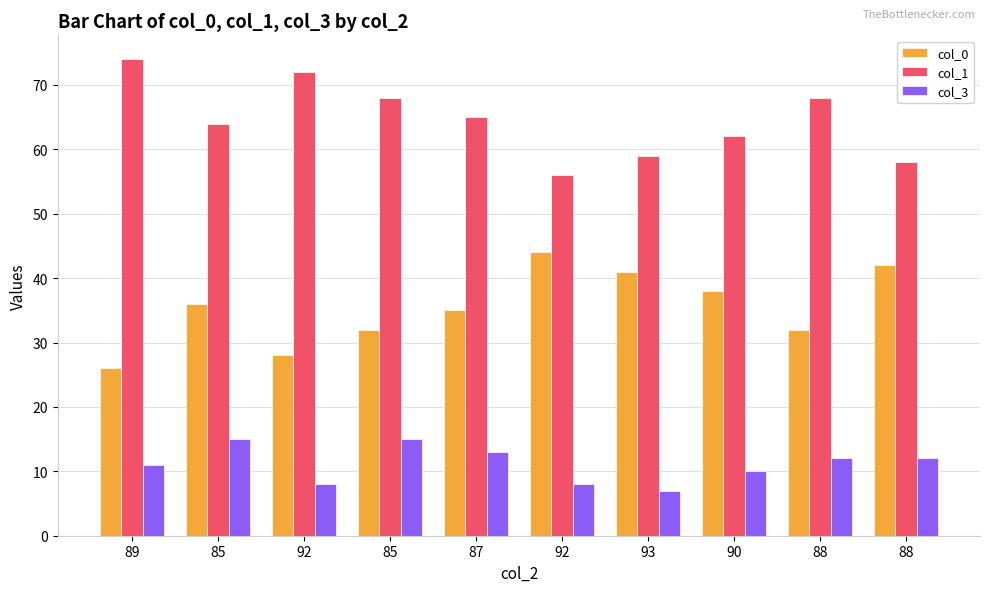

How many categories are shown in the chart?

10